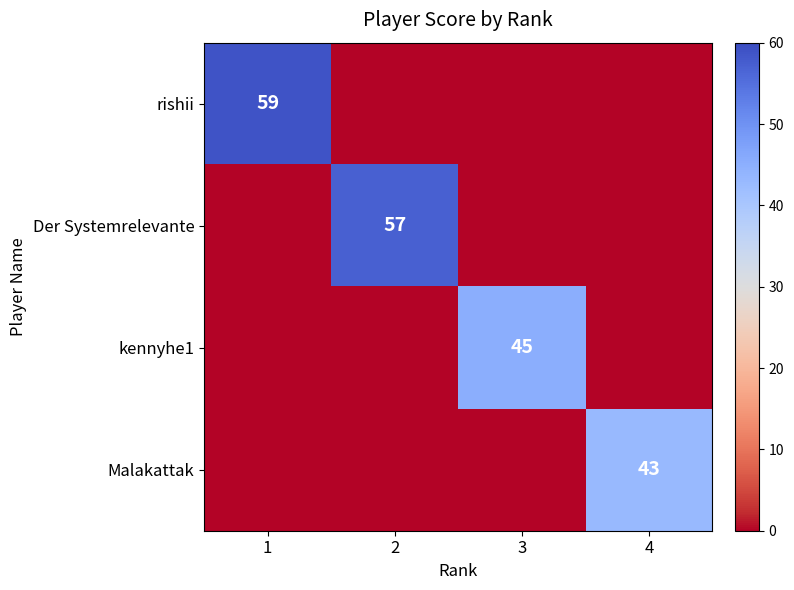

True or false: Der Systemrelevante has a value of 57 at 2.

True